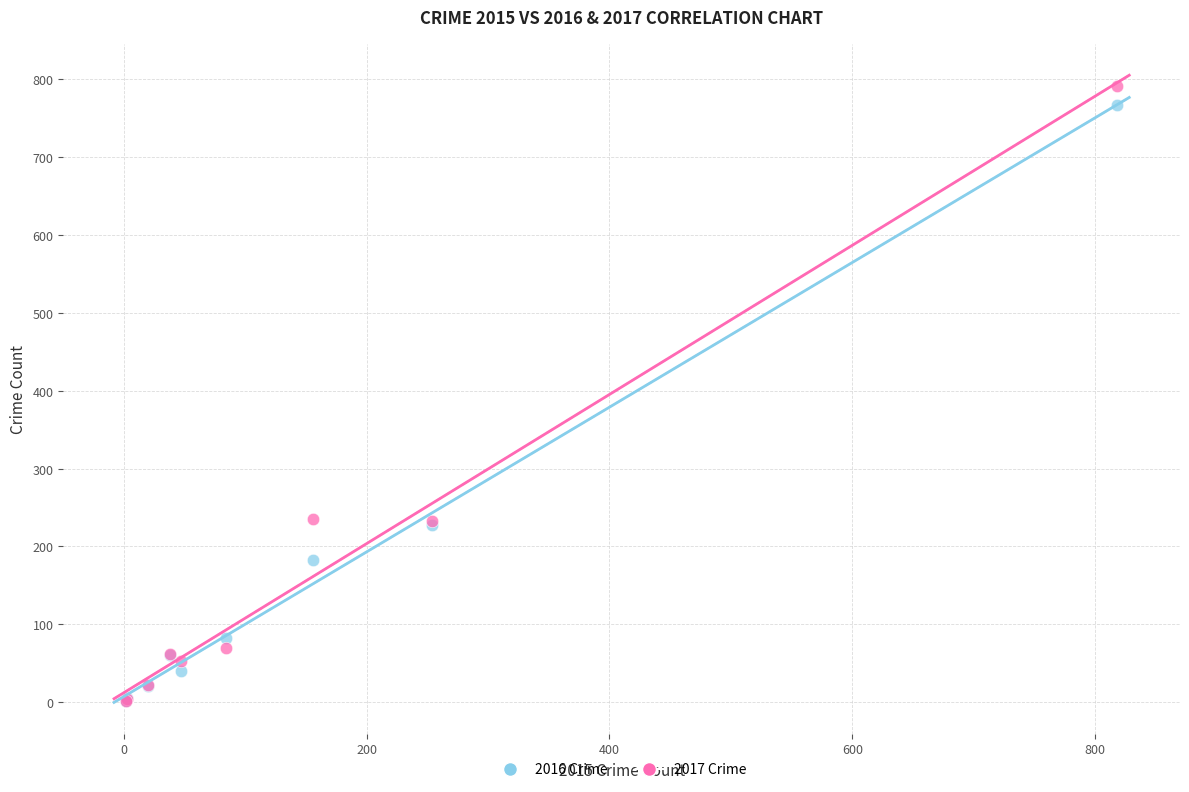

What are all the series names shown in the legend?

2016 Crime, 2017 Crime